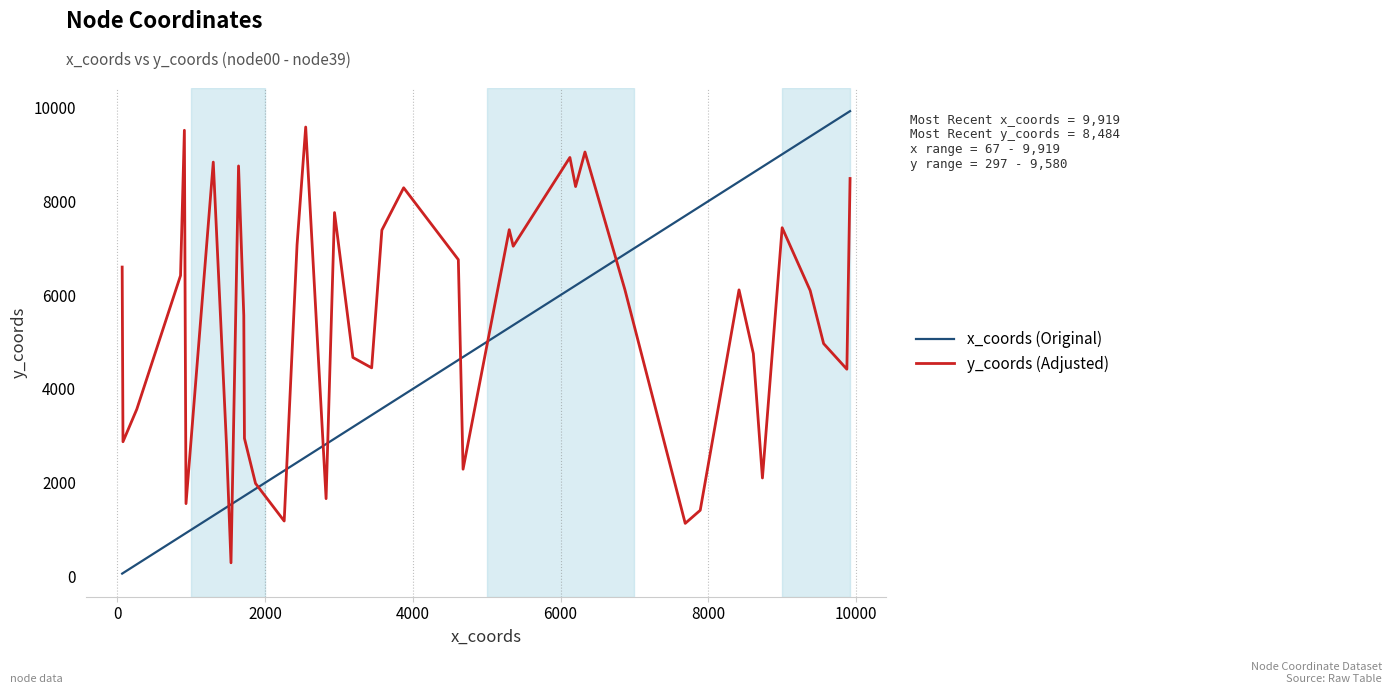

How many lines are shown in the chart?

2